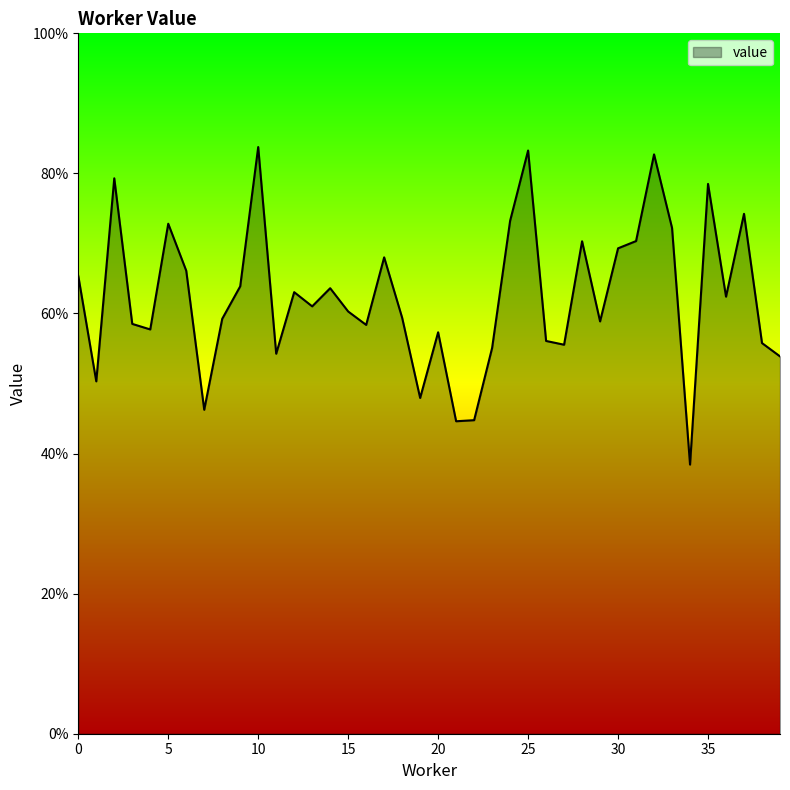

Does the chart display data point markers on the line(s)?

No